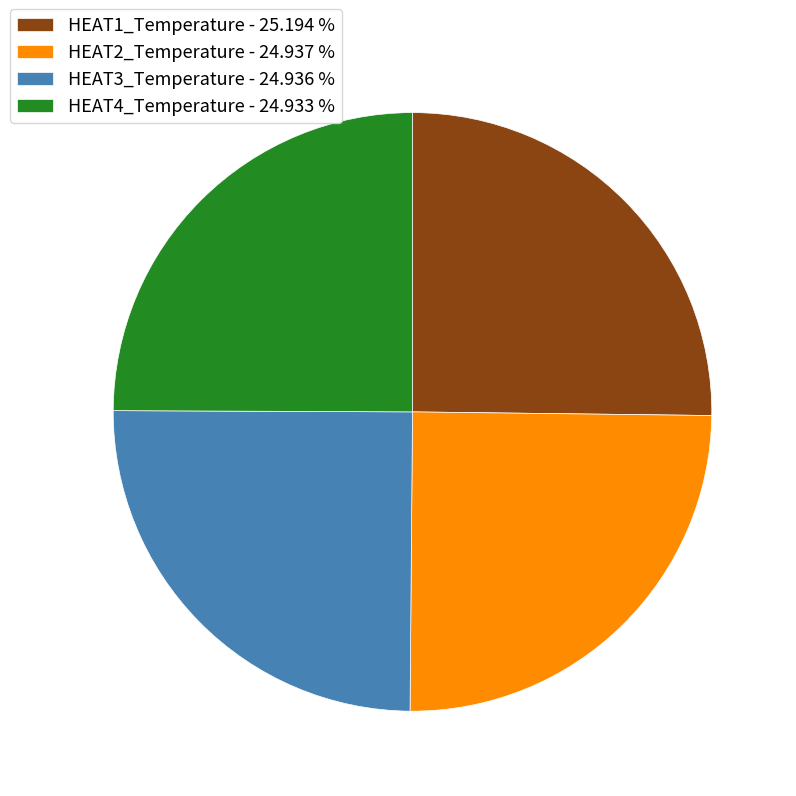

Does HEAT2_Temperature - 24.937 % account for over 50% of the chart?

No